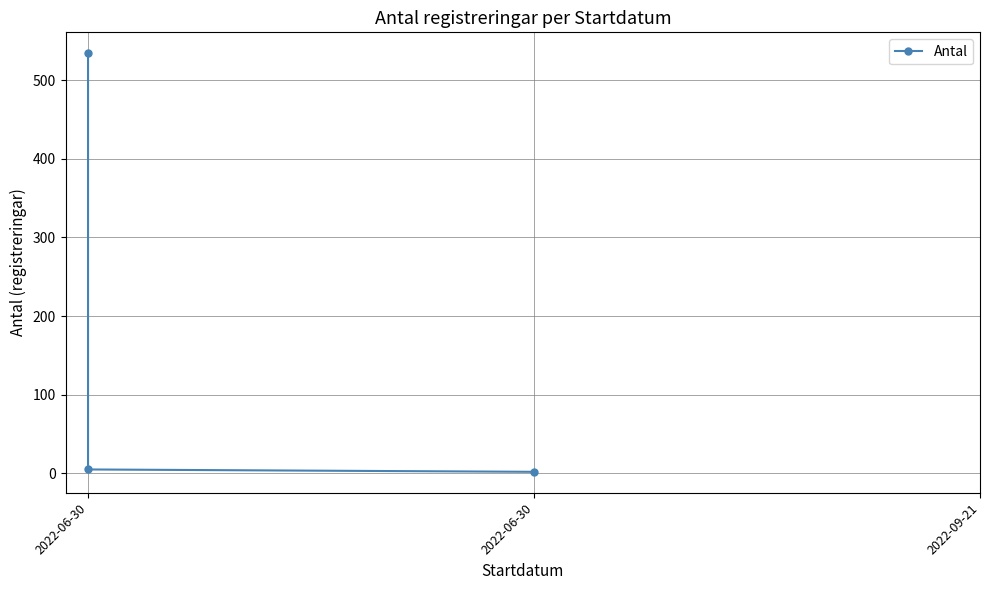

What is the difference between the second highest and minimum values?

3